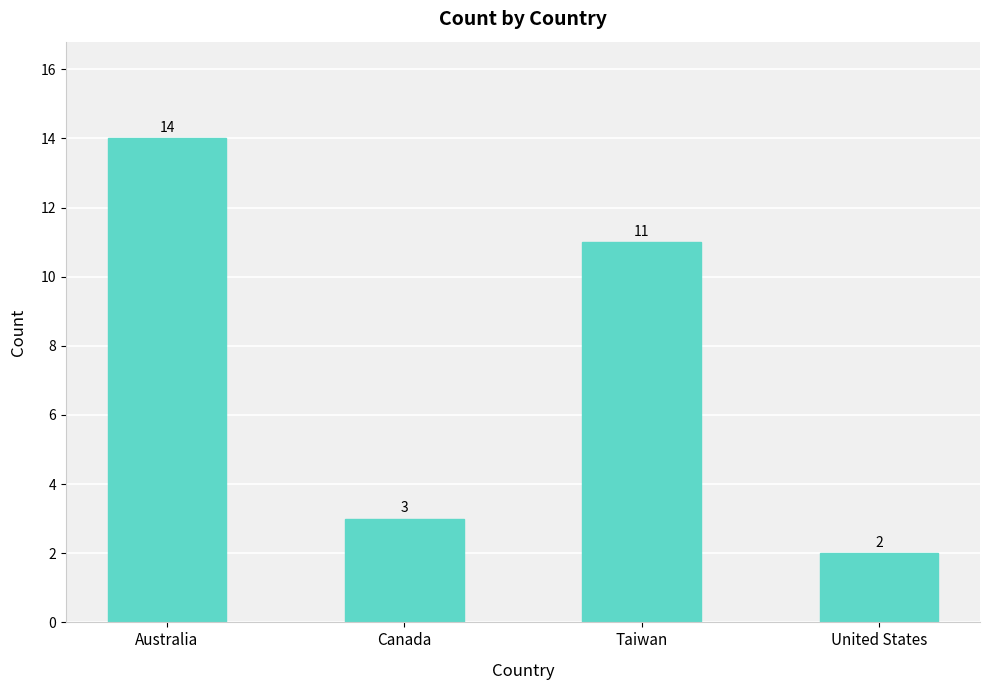

The value at Australia is 6. True or false?

False